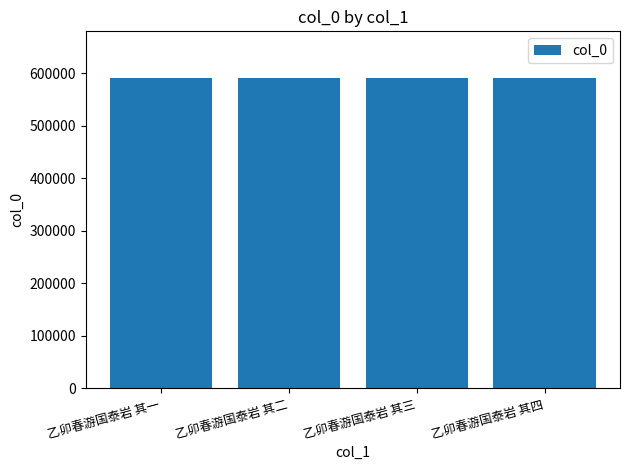

Read the value at 乙卯春游国泰岩 其二.

590888